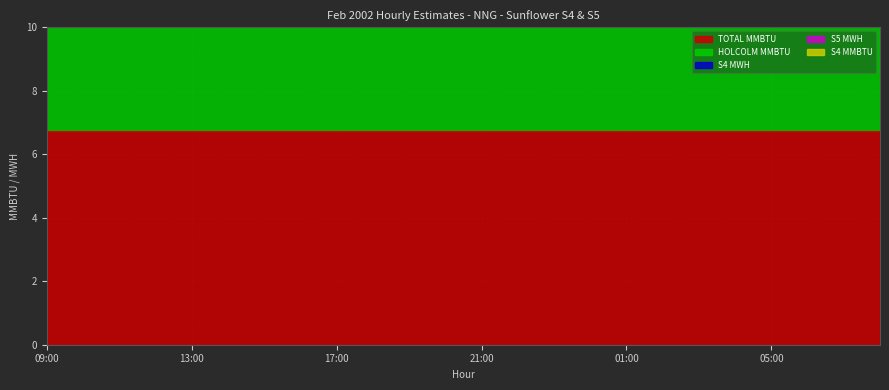

What are all the series names shown in the legend?

TOTAL MMBTU, HOLCOLM MMBTU, S4 MWH, S5 MWH, S4 MMBTU